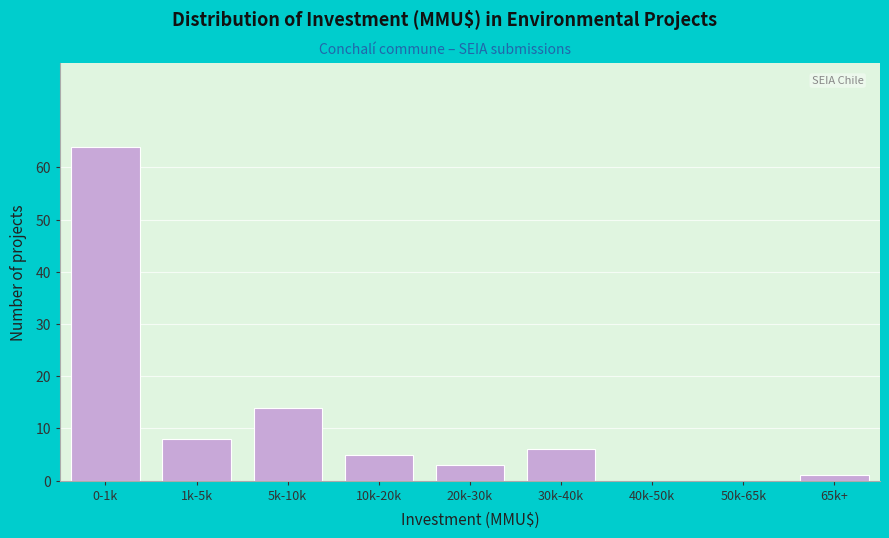

Reading left to right, what are all the values shown in this chart?

0-1k=64	1k-5k=8	5k-10k=14	10k-20k=5	20k-30k=3	30k-40k=6	40k-50k=0	50k-65k=0	65k+=1